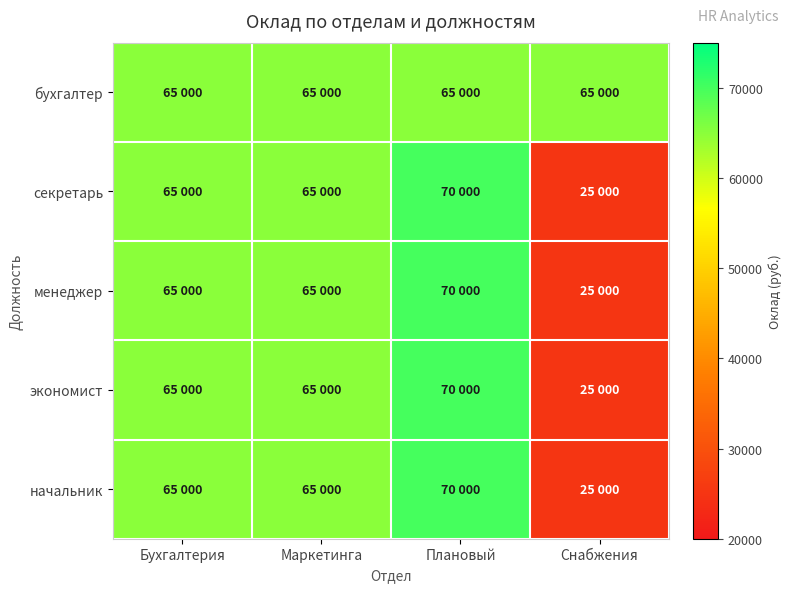

Which series has the widest spread of values?

секретарь